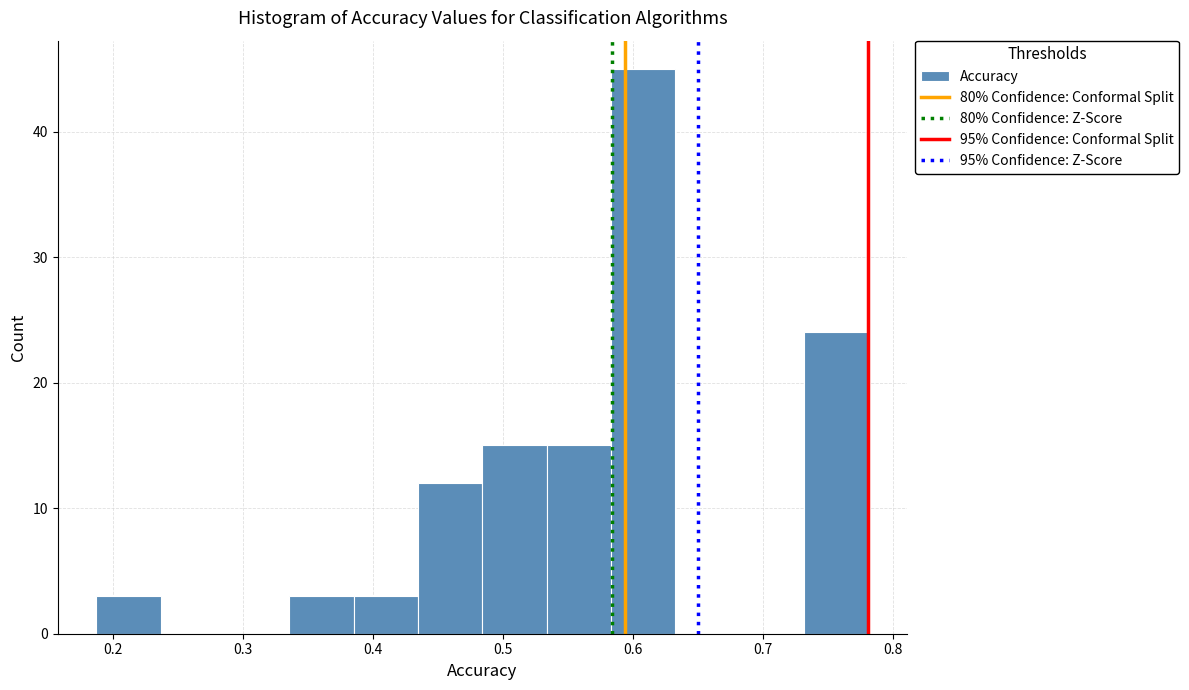

Reading left to right, transcribe this chart: for each bar, give the range it covers on the x-axis and its height. Neither the bar edges nor the heights are printed on the chart, so give them approximately, as read against the axes.

0.19 to 0.24: 3
0.24 to 0.29: 0
0.29 to 0.34: 0
0.34 to 0.39: 3
0.39 to 0.43: 3
0.43 to 0.48: 12
0.48 to 0.53: 15
0.53 to 0.58: 15
0.58 to 0.63: 45
0.63 to 0.68: 0
0.68 to 0.73: 0
0.73 to 0.78: 24